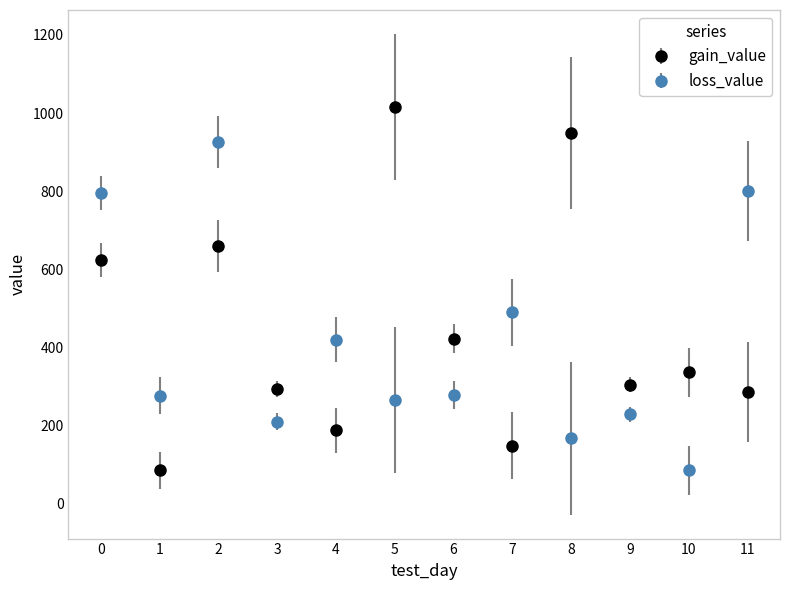

What are all the series names shown in the legend?

gain_value, loss_value